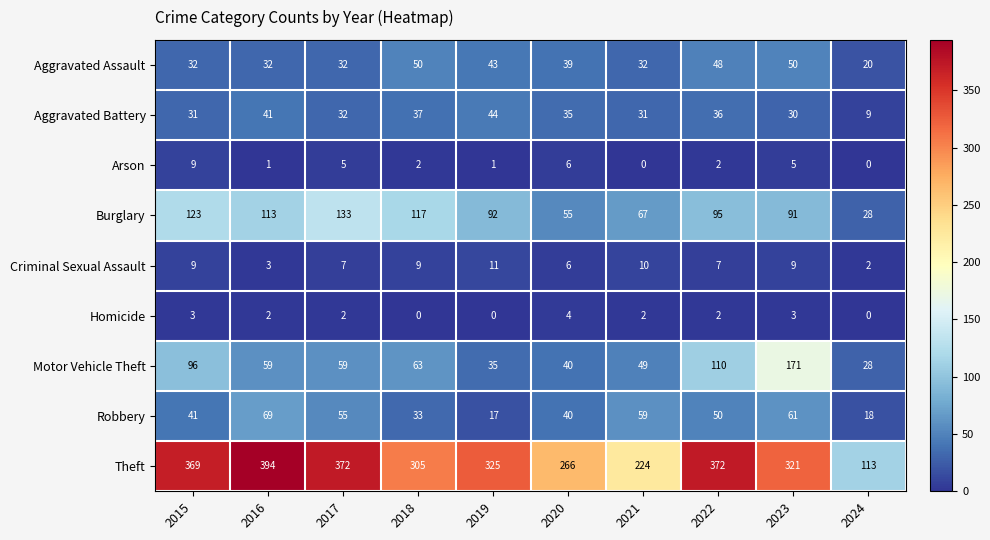

Is it true that Aggravated Assault equals 39 at 2020?

True